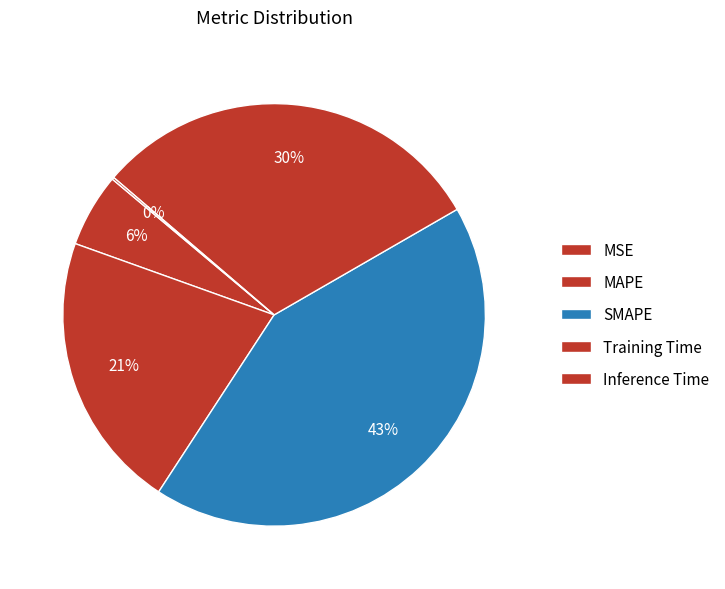

Which category has the smallest portion of the pie?

Inference Time